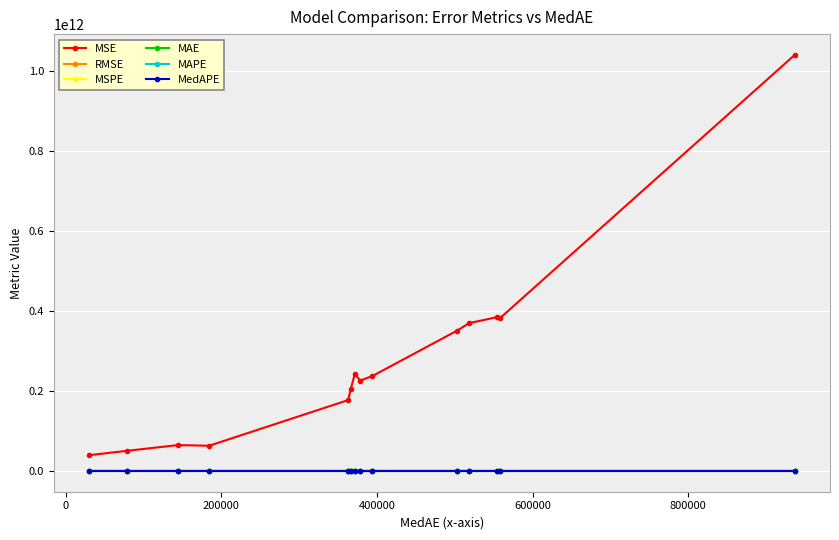

In MSE, how many points are higher than both neighbors (excluding endpoints)?

3